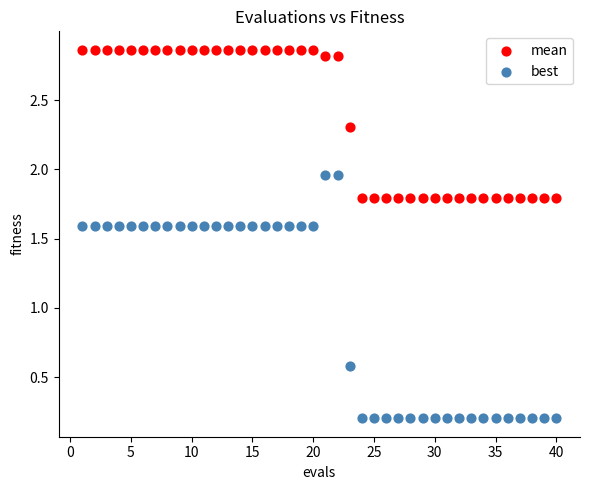

Across all data points, what is the range of Y values (max minus min)?

2.7